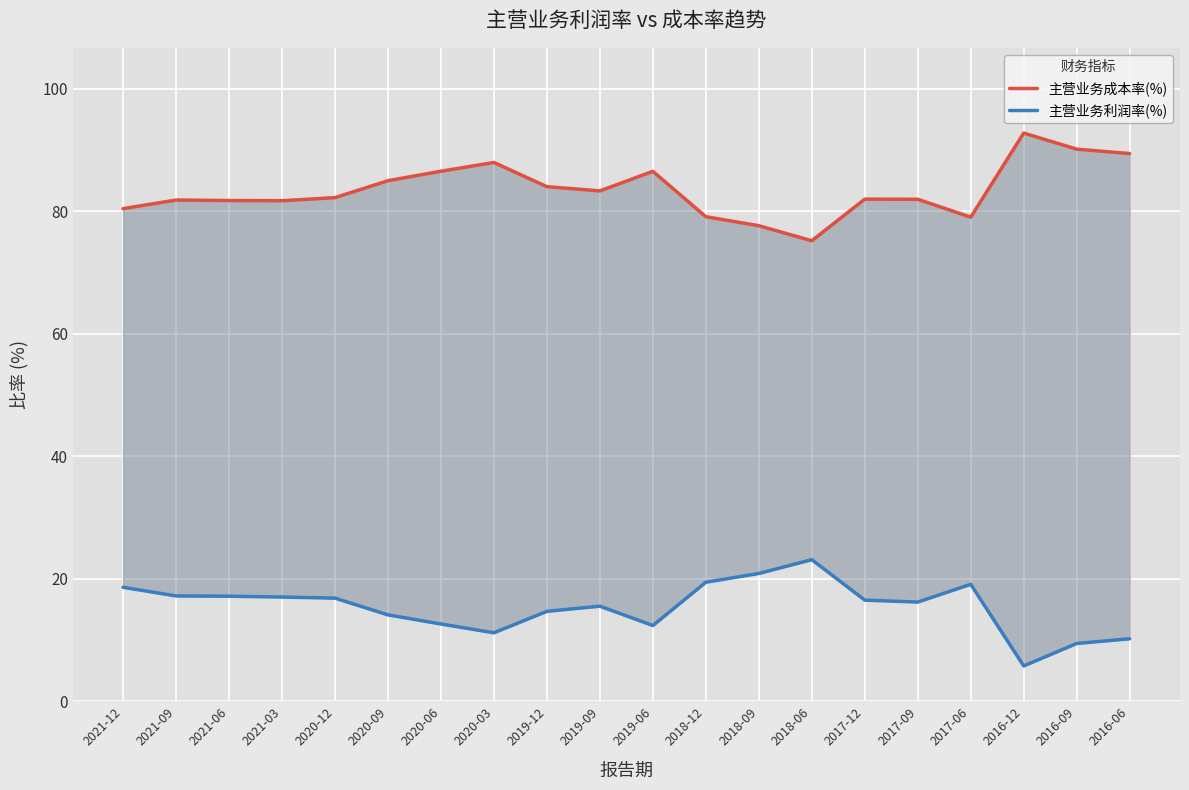

At which label does 主营业务成本率(%) reach its peak?

2016-12